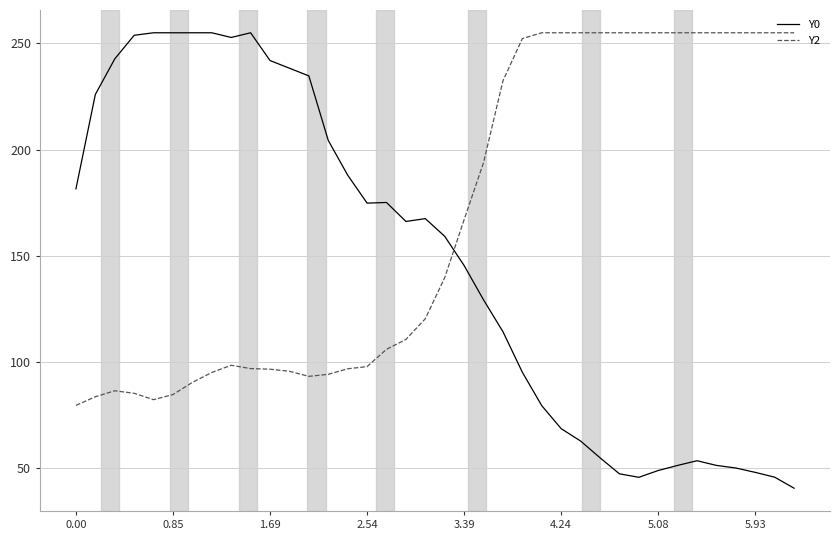

What is the lowest value of the Y2 series?

79.5